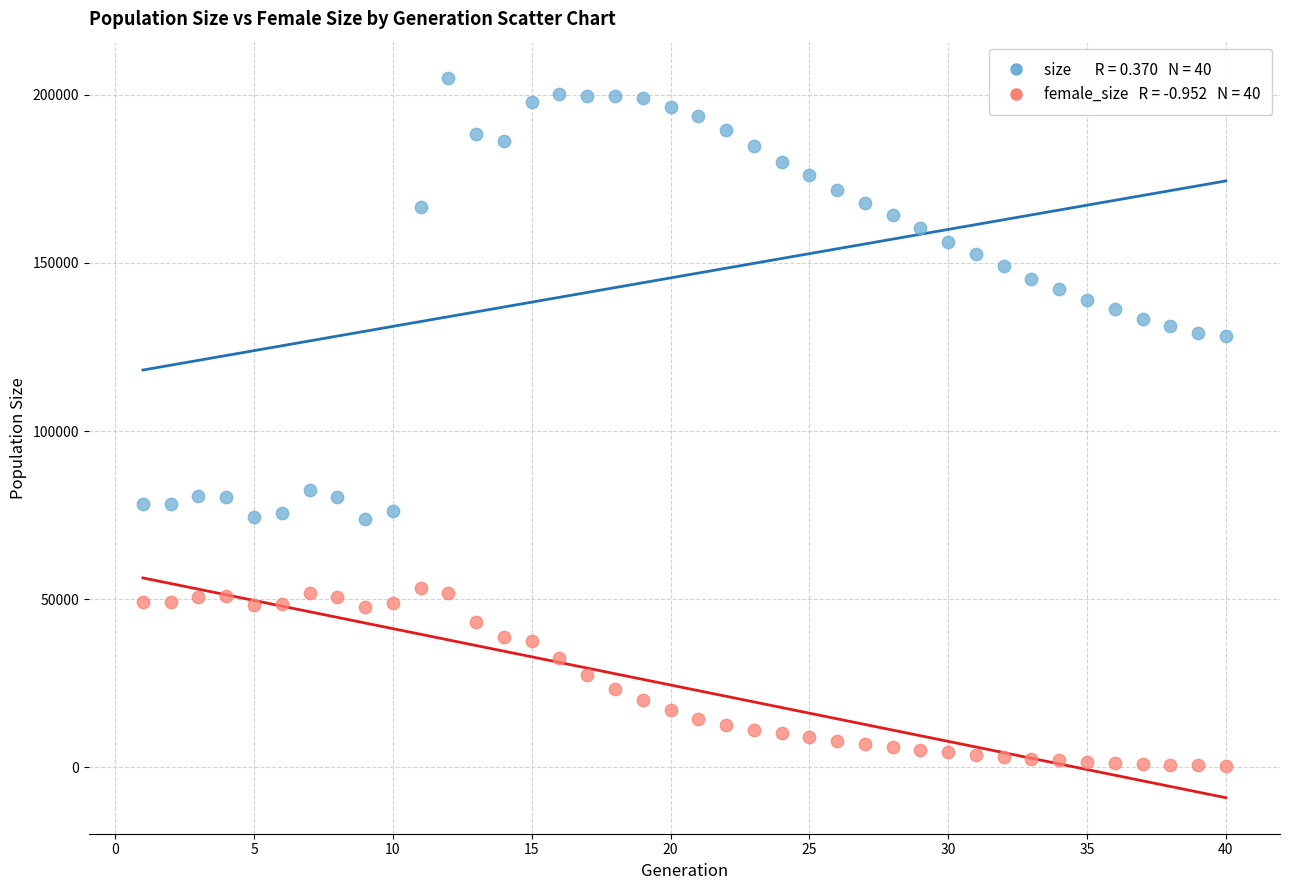

Across all data points, what is the range of X values (max minus min)?

39